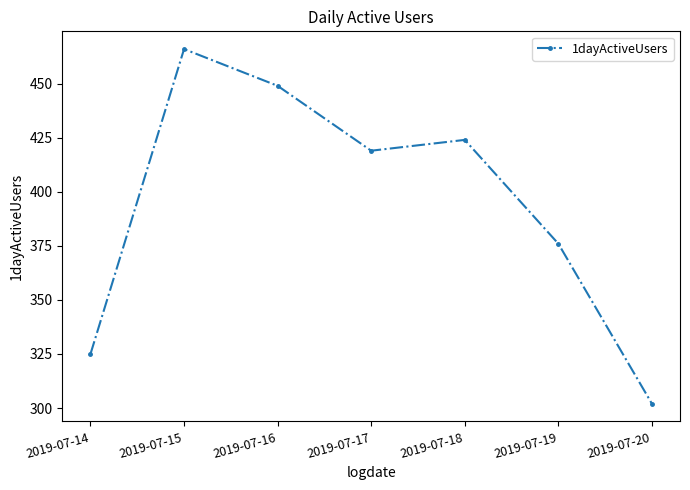

Is this an area chart (filled region under the line)?

No